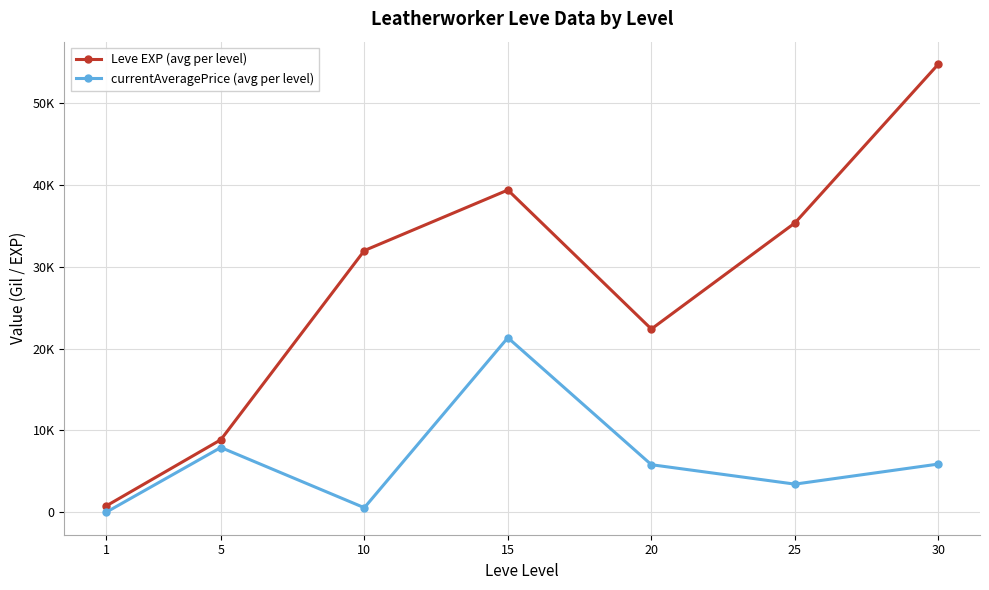

At which category does the chart reach its peak across all series?

30